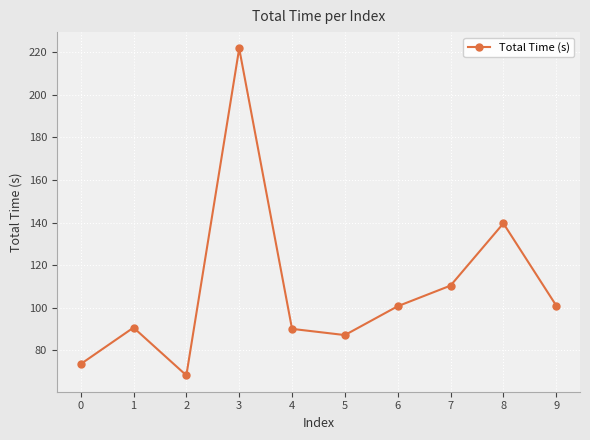

True or false: the data shows 139.7 at 8.

True